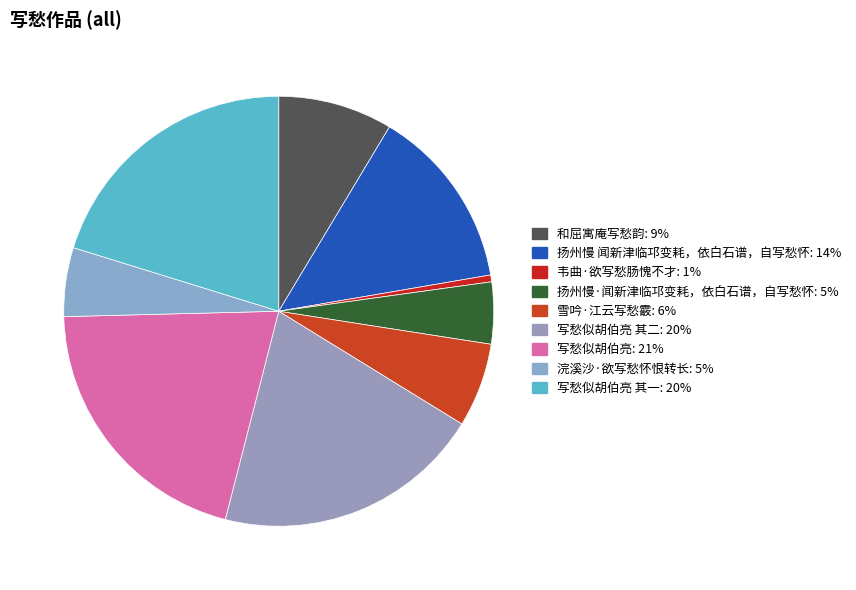

How many slices are in this pie chart?

9